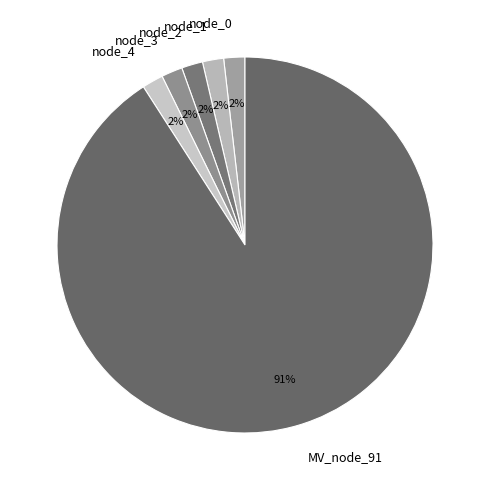

What is the largest slice in the pie chart?

MV_node_91